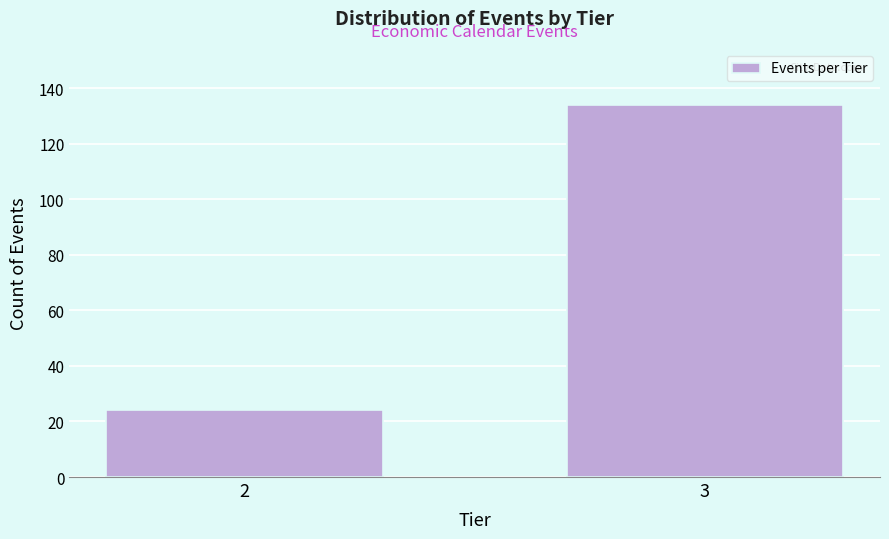

Reading left to right, what are all the values shown in this chart?

24	134